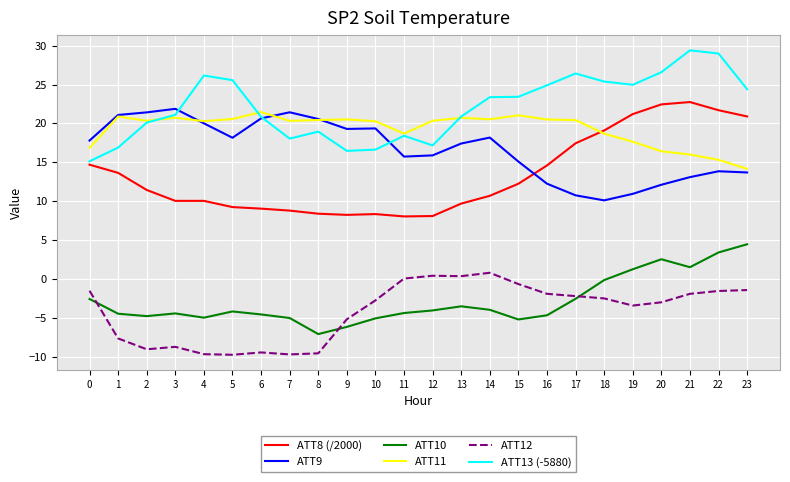

Is the value of ATT9 at 3 greater than the value of ATT12 at 6?

Yes